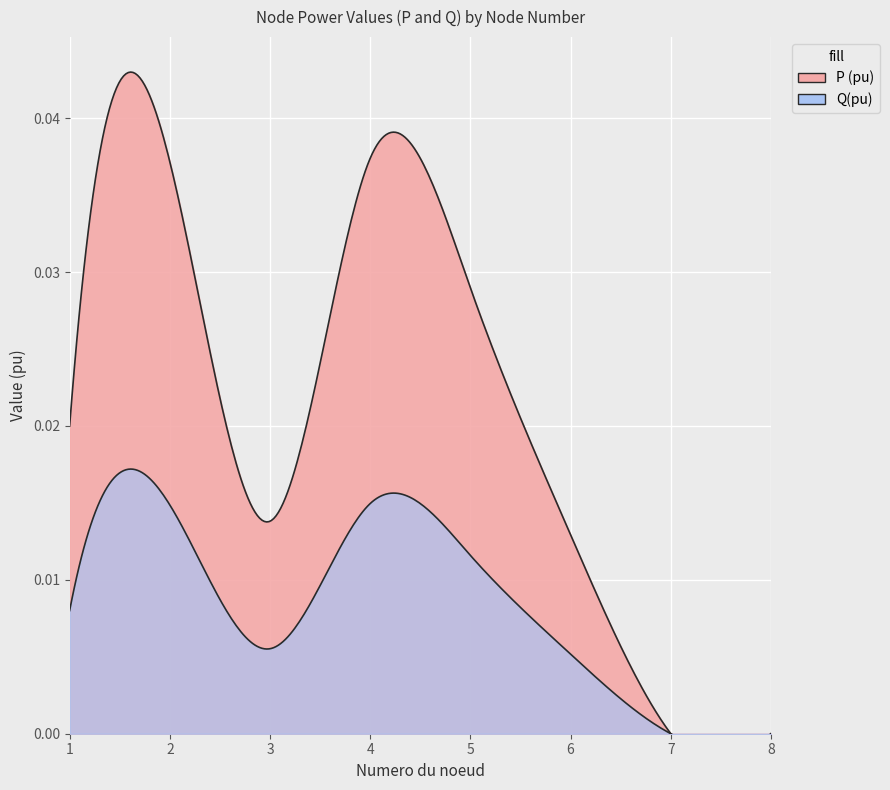

Between 2 and 5, which is larger?

2